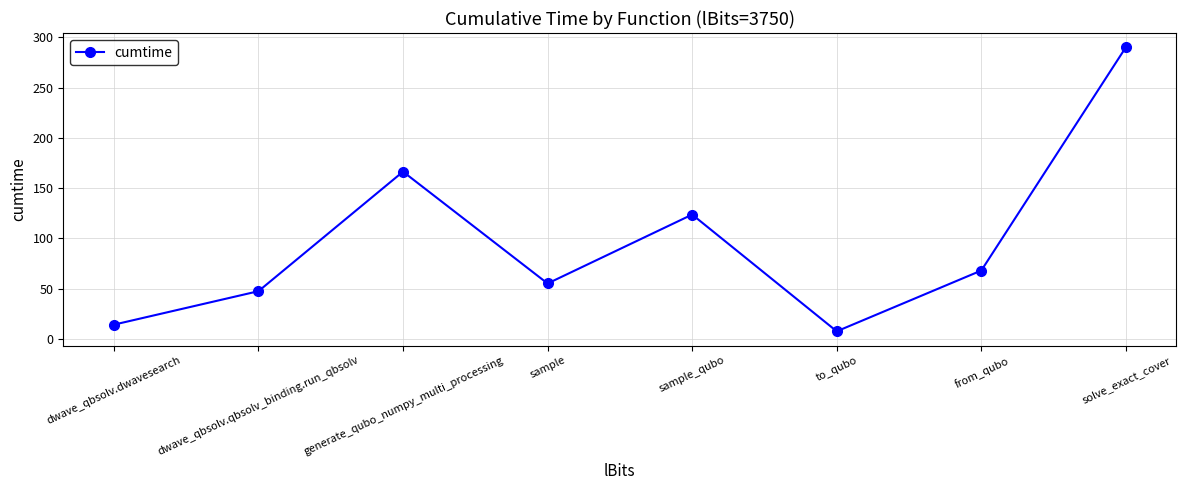

Reading left to right, list all the values displayed in this chart.

14.3	47.6	166.5	55.2	123.8	7.6	68.1	290.3